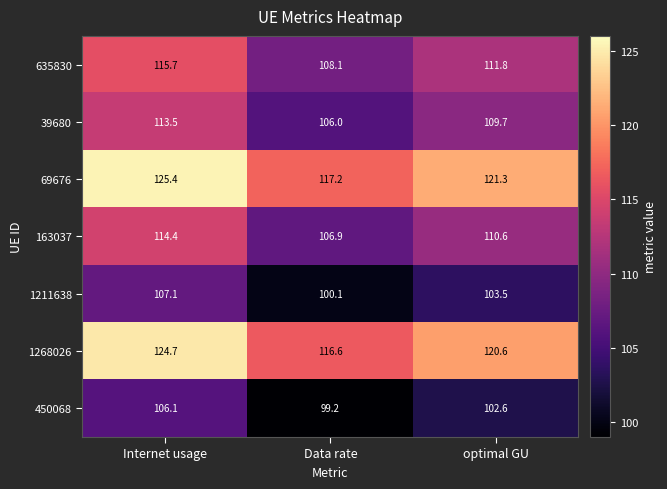

How many distinct data groups are displayed?

7